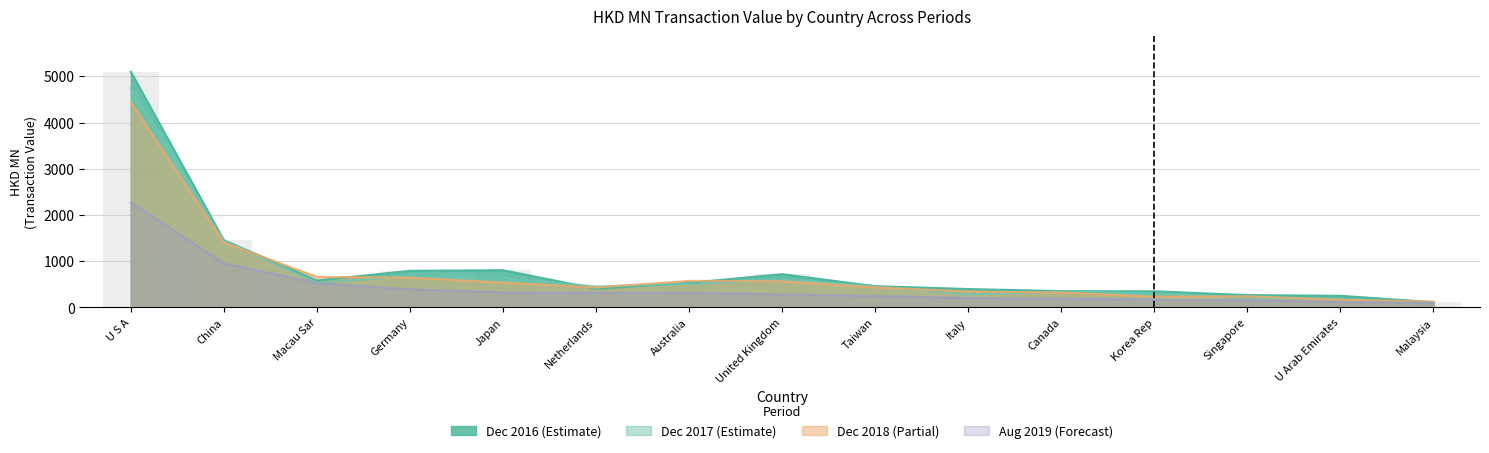

Is it true that 201812 equals 1405.5 at China?

True